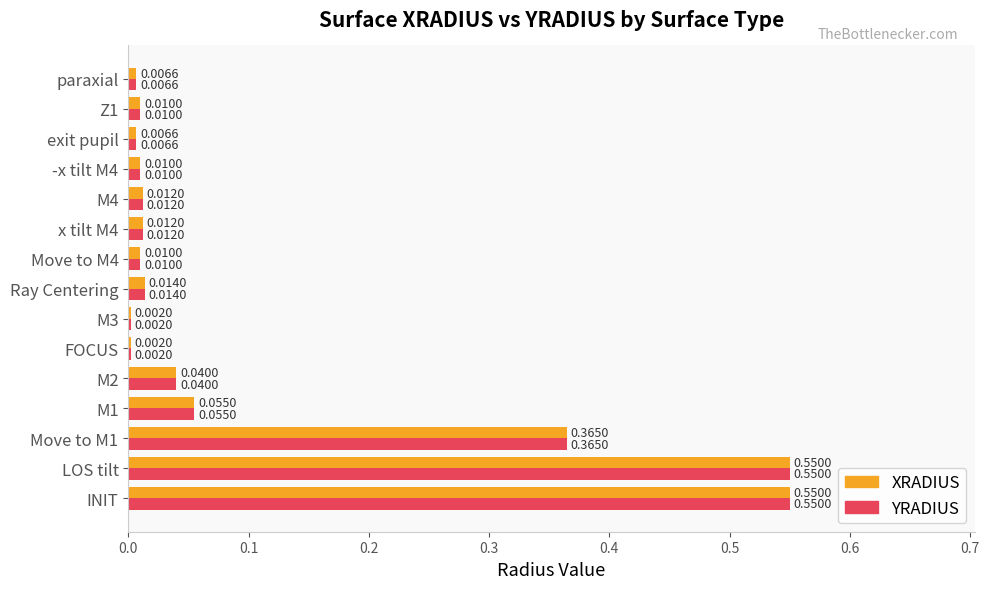

Is the value of XRADIUS at M1 greater than the value of YRADIUS at exit pupil?

Yes